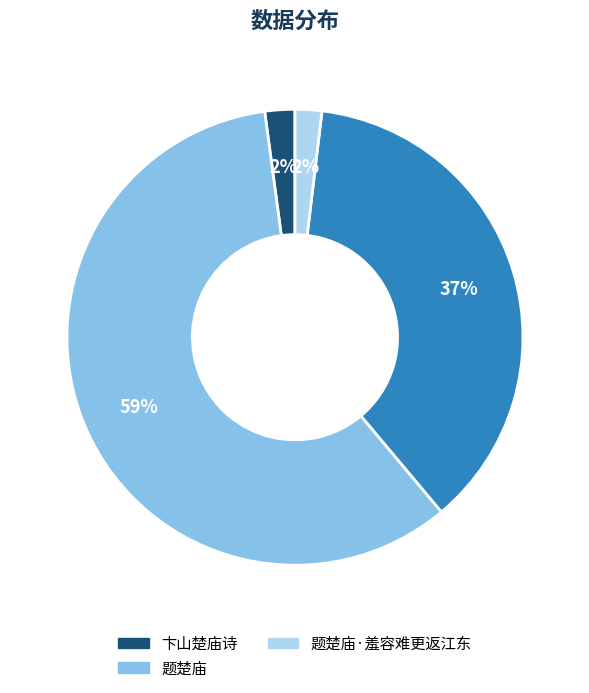

To the nearest percent, what is the average slice percentage?

25%